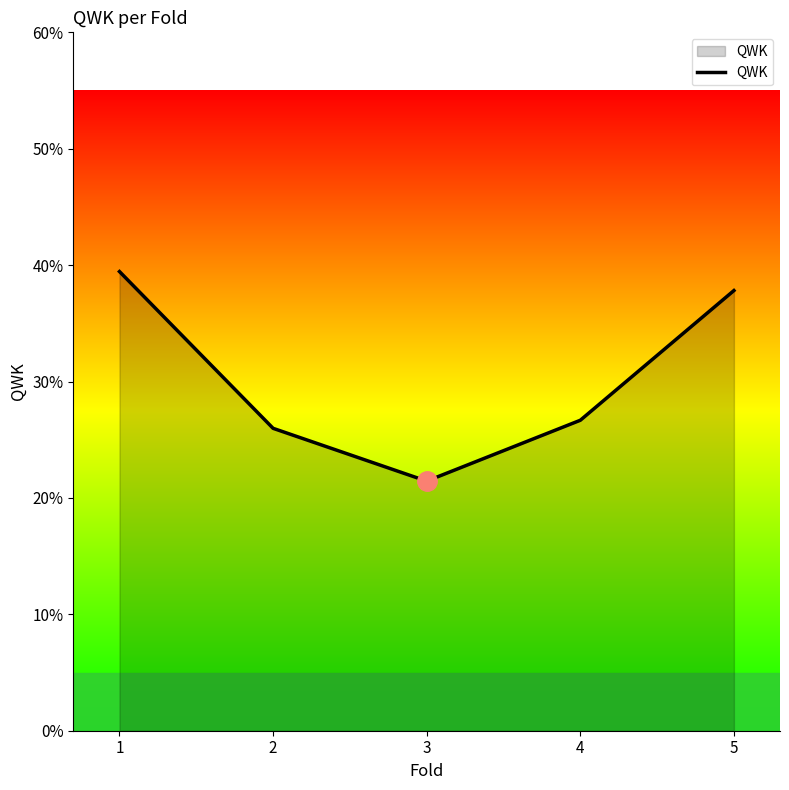

What is the maximum value shown in the chart?

0.4